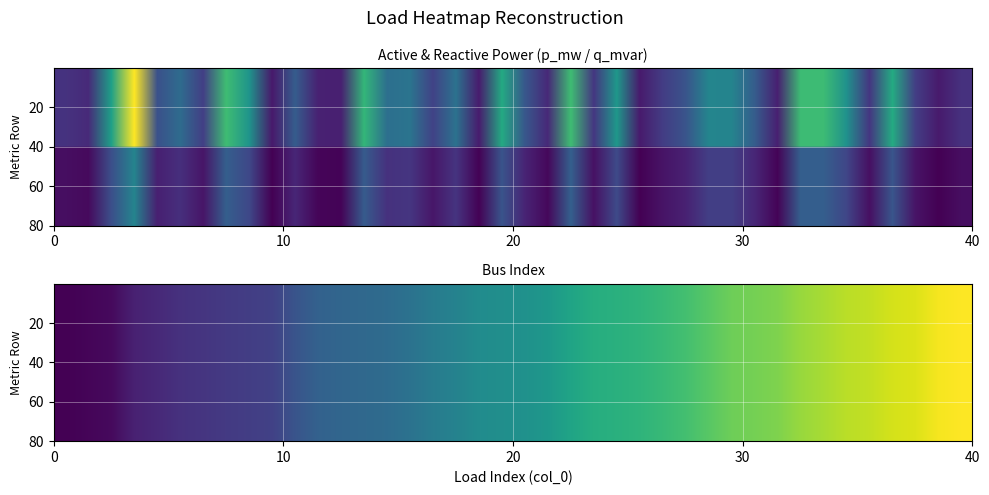

Reading right to left, list all the values displayed in this chart.

col_0: 77.0	76.0	73.0	72.0	70.0	69.0	67.0	65.0	62.0	61.0	60.0	57.0	54.0	52.0	50.0	49.0	48.0	45.0	41.0	39.0	38.0	37.0	34.0	32.0	29.0	27.0	26.0	25.0	24.0	20.0	15.0	14.0	13.0	12.0	11.0	9.0	7.0	2.0	1.0	0.0
bus: 77.0	76.0	73.0	72.0	70.0	69.0	67.0	65.0	62.0	61.0	60.0	57.0	54.0	52.0	50.0	49.0	48.0	45.0	41.0	39.0	38.0	37.0	34.0	32.0	29.0	27.0	26.0	25.0	24.0	20.0	15.0	14.0	13.0	12.0	11.0	9.0	7.0	2.0	1.0	0.0
p_mw: 0.1	0.1	0.1	0.3	0.1	0.3	0.4	0.4	0.1	0.2	0.3	0.3	0.2	0.1	0.1	0.3	0.1	0.4	0.1	0.2	0.3	0.1	0.2	0.1	0.2	0.2	0.4	0.1	0.1	0.2	0.1	0.3	0.4	0.1	0.2	0.2	0.5	0.3	0.1	0.1
q_mvar: 0.1	0.1	0.1	0.3	0.1	0.3	0.4	0.4	0.1	0.2	0.3	0.3	0.2	0.1	0.1	0.3	0.1	0.4	0.1	0.2	0.3	0.1	0.2	0.1	0.2	0.2	0.4	0.1	0.1	0.2	0.1	0.3	0.4	0.1	0.2	0.2	0.5	0.3	0.1	0.1